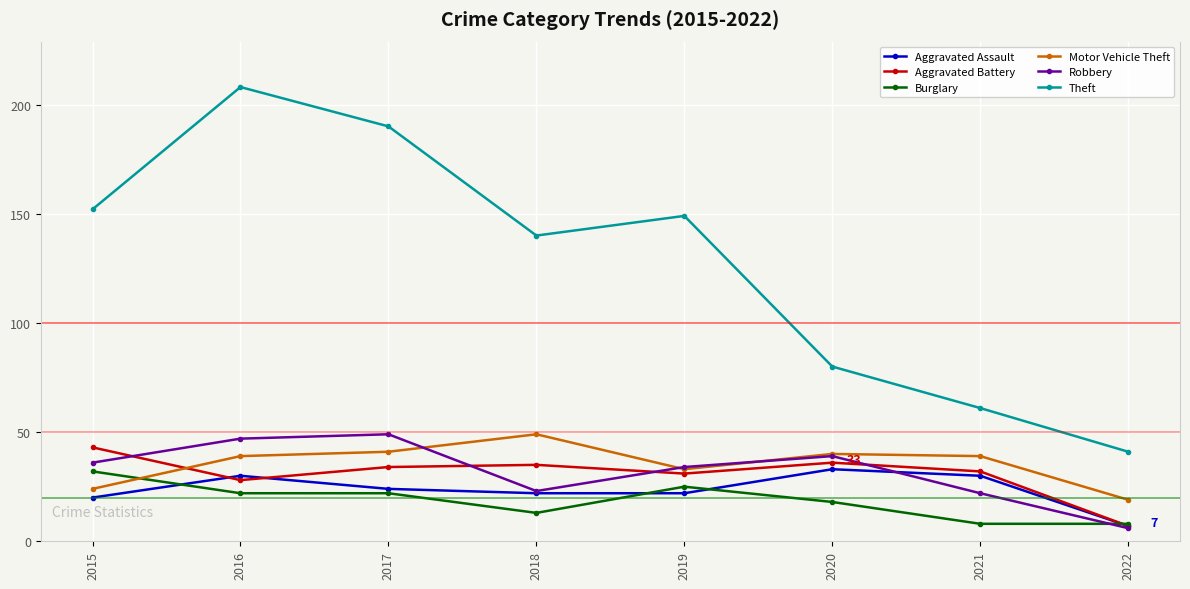

What is the spread (max minus min) of values at 2016?

186